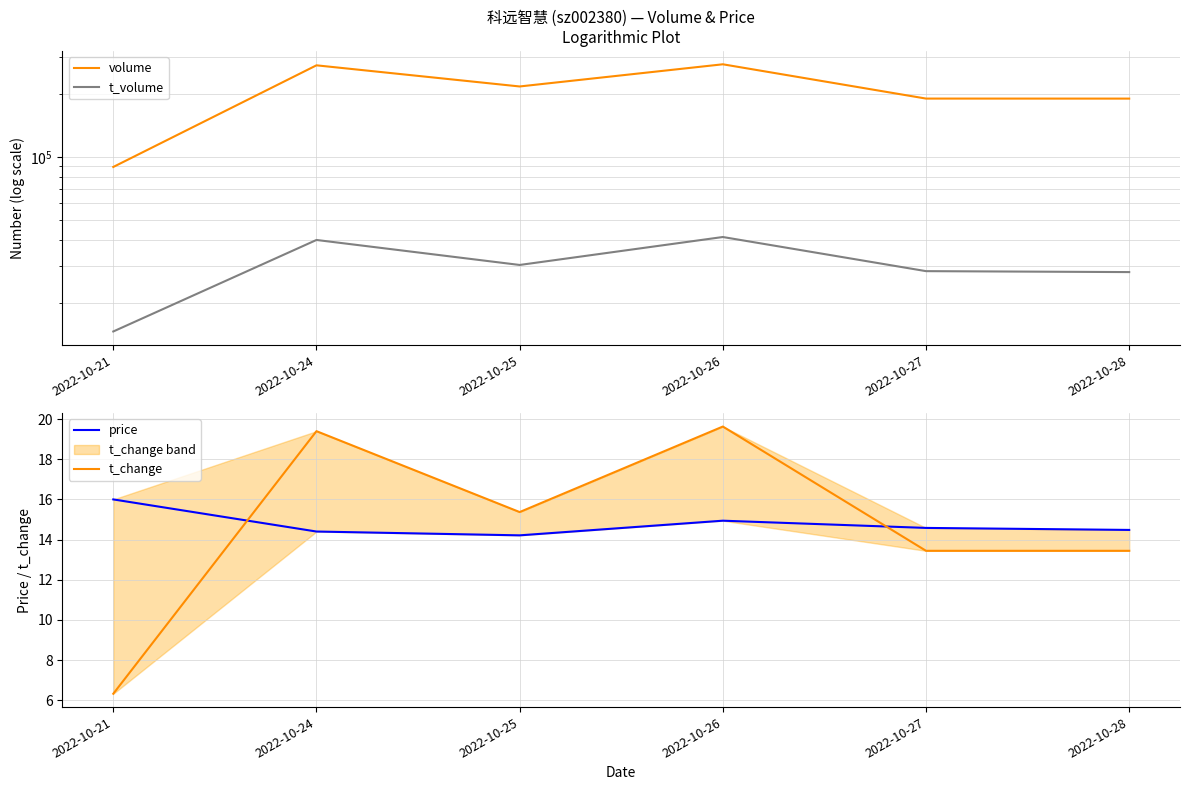

True or false: t_change and t_volume cross at least once.

False